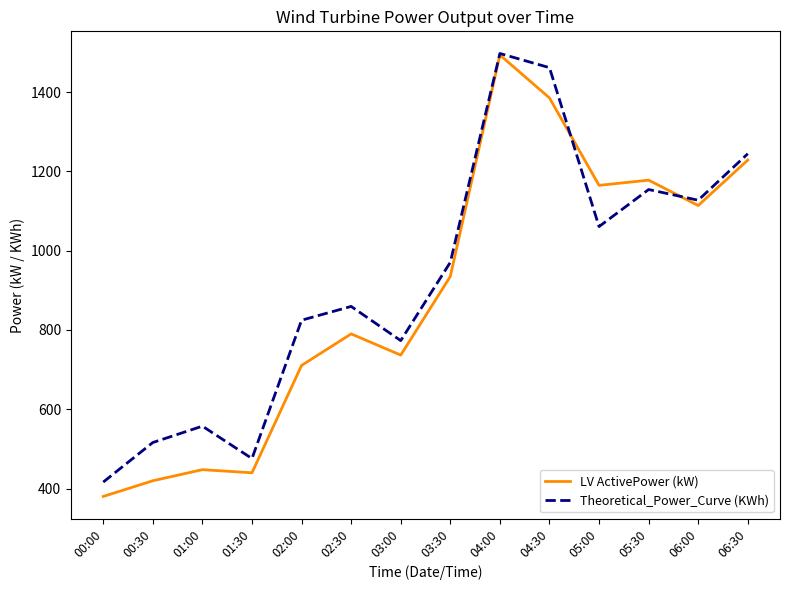

The value of LV ActivePower (kW) at 01:00 is 752.3. True or false?

False